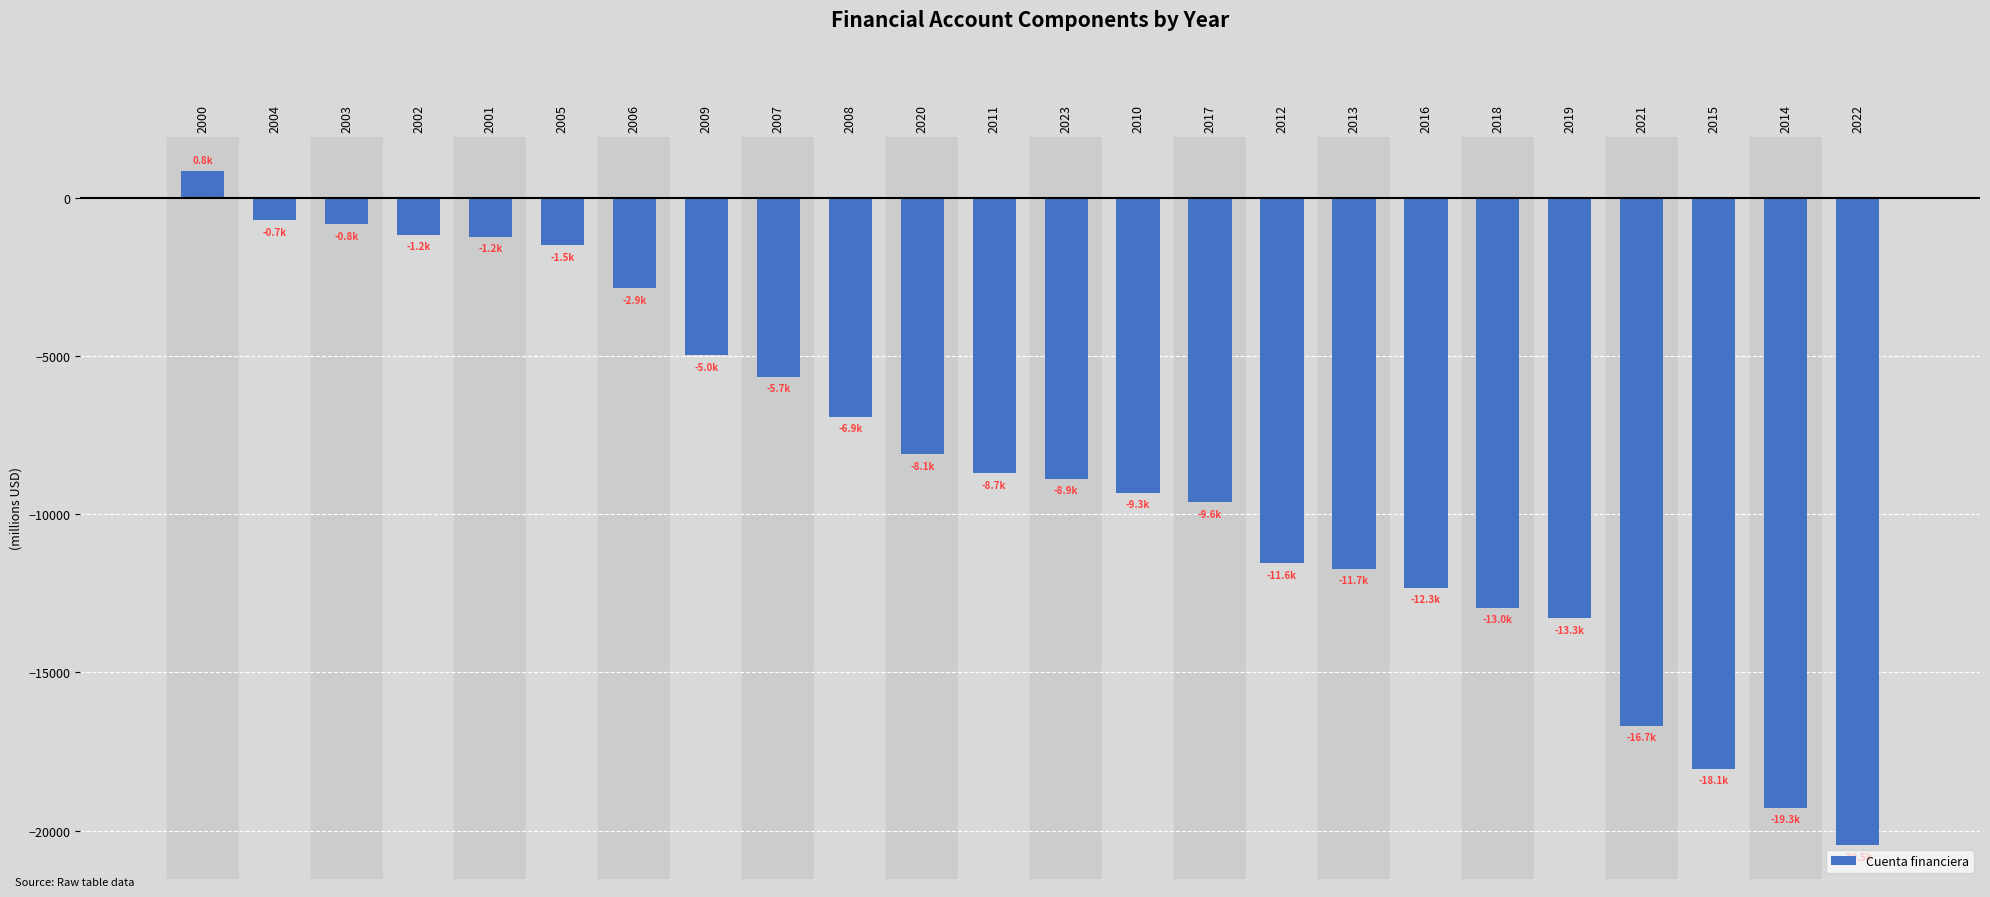

At which category does the chart reach its peak across all series?

2000